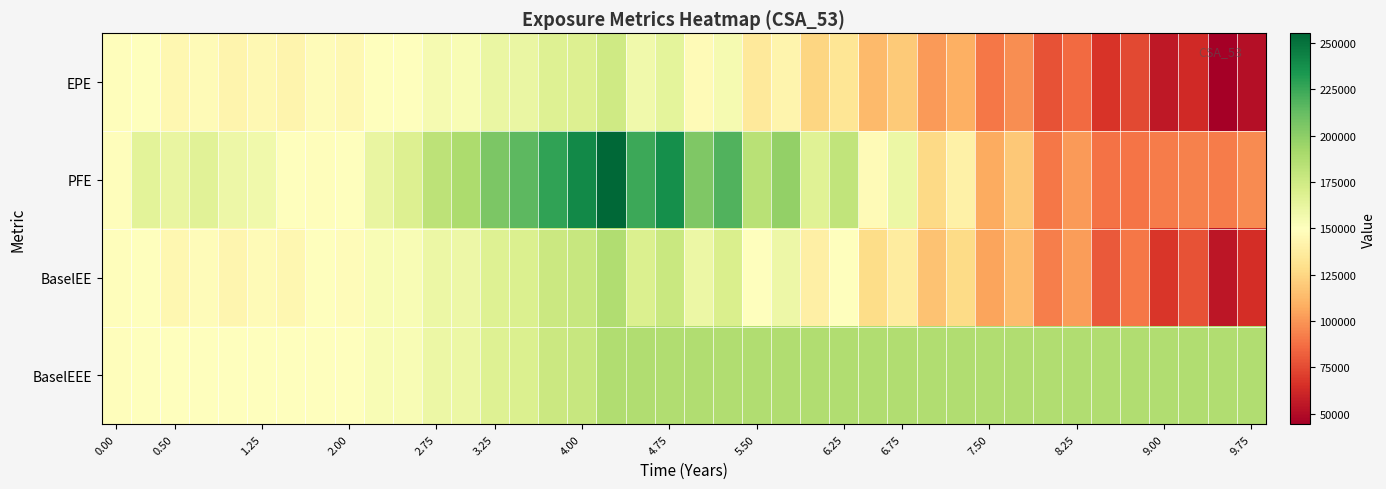

Which category has the highest value across all series?

17